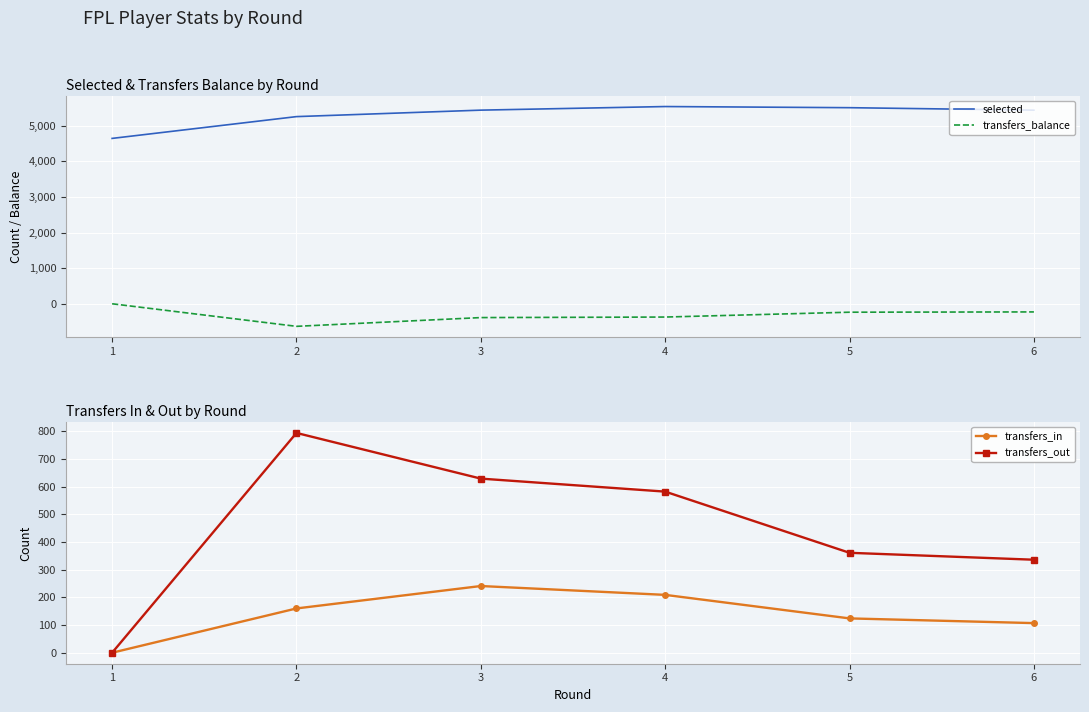

Reading left to right, list all the values displayed in this chart.

selected: 1=4646	2=5258	3=5440	4=5541	5=5509	6=5439
transfers_balance: 1=0	2=-634	3=-388	4=-373	5=-237	6=-229
transfers_in: 1=0	2=160	3=241	4=209	5=124	6=107
transfers_out: 1=0	2=794	3=629	4=582	5=361	6=336